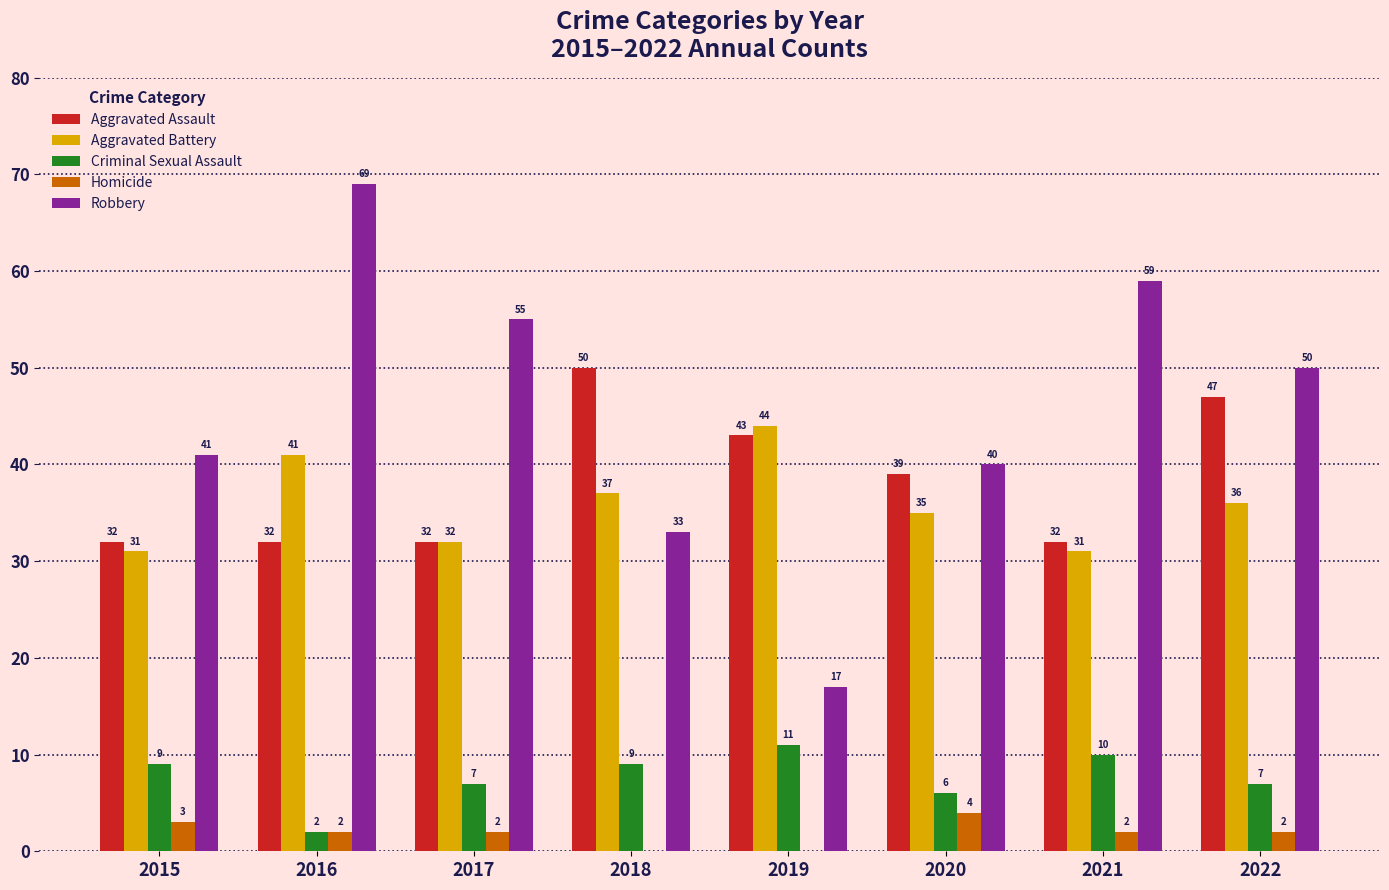

How many categories are shown in the chart?

8